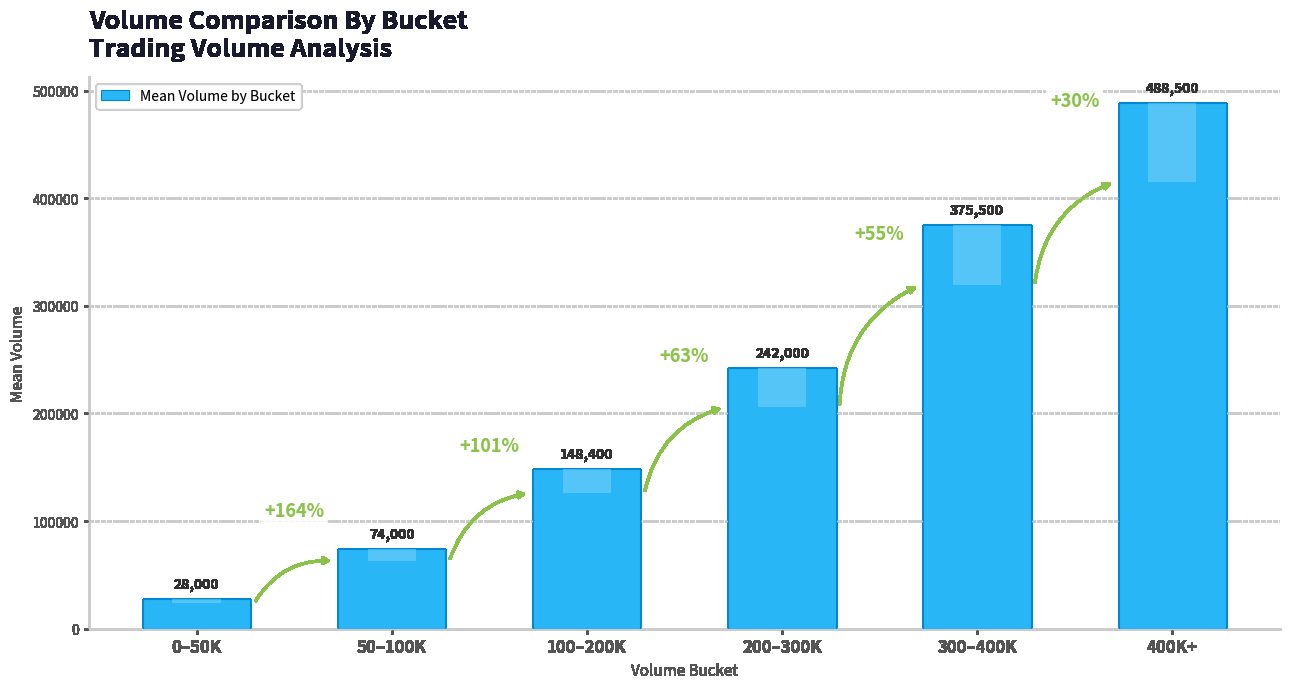

The chart shows a value of 74000 at 50–100K. True or false?

True